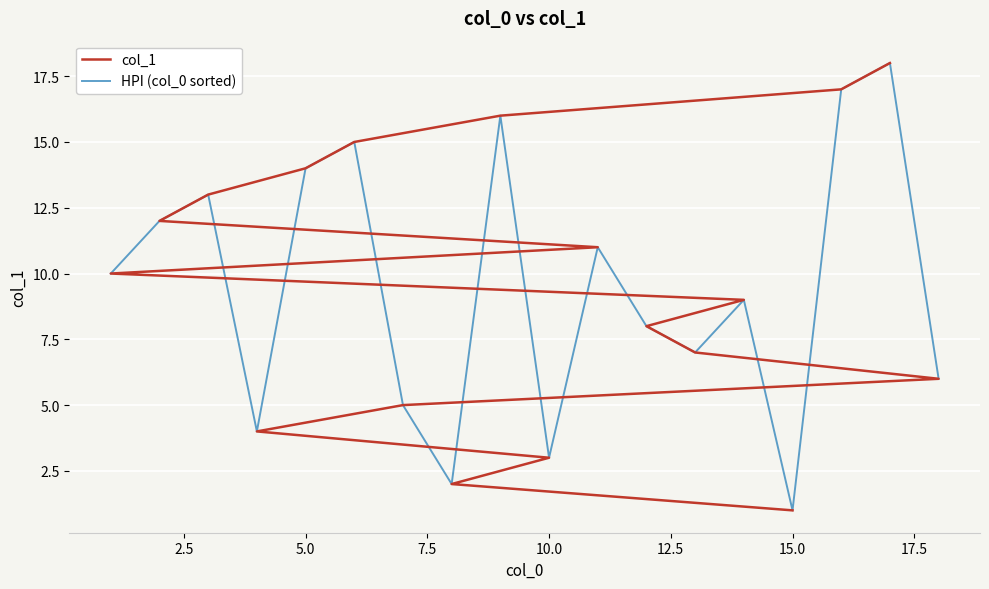

Which series ends up on top after the final intersection of col_1 and HPI (col_0 sorted)?

col_1